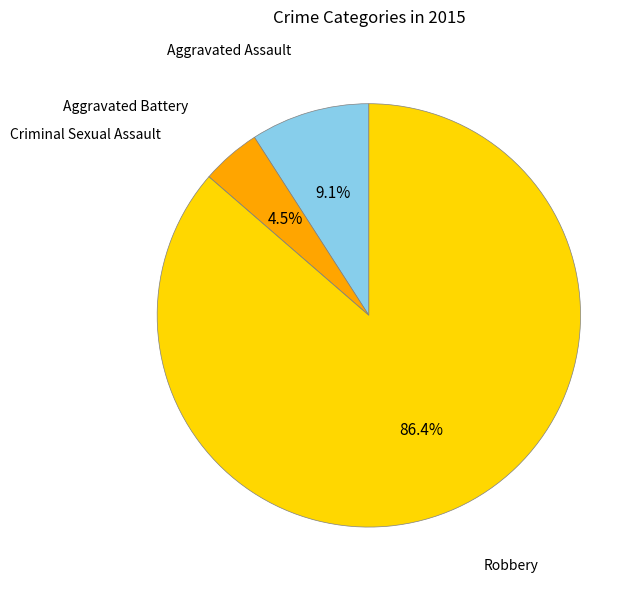

Is there a majority slice in this chart?

Yes